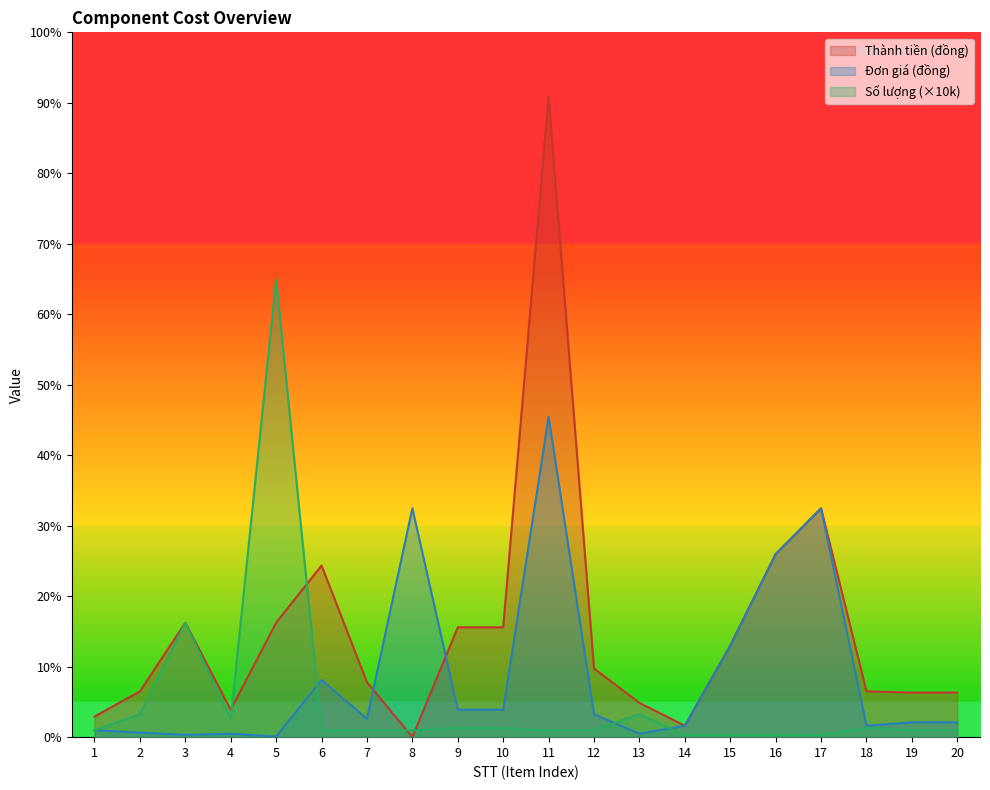

What is the sum of the Số lượng values at 8 and 5?

2030000